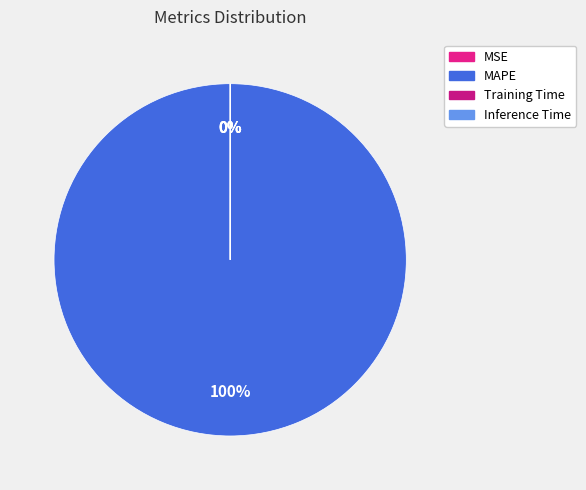

Which slice is the largest?

MAPE